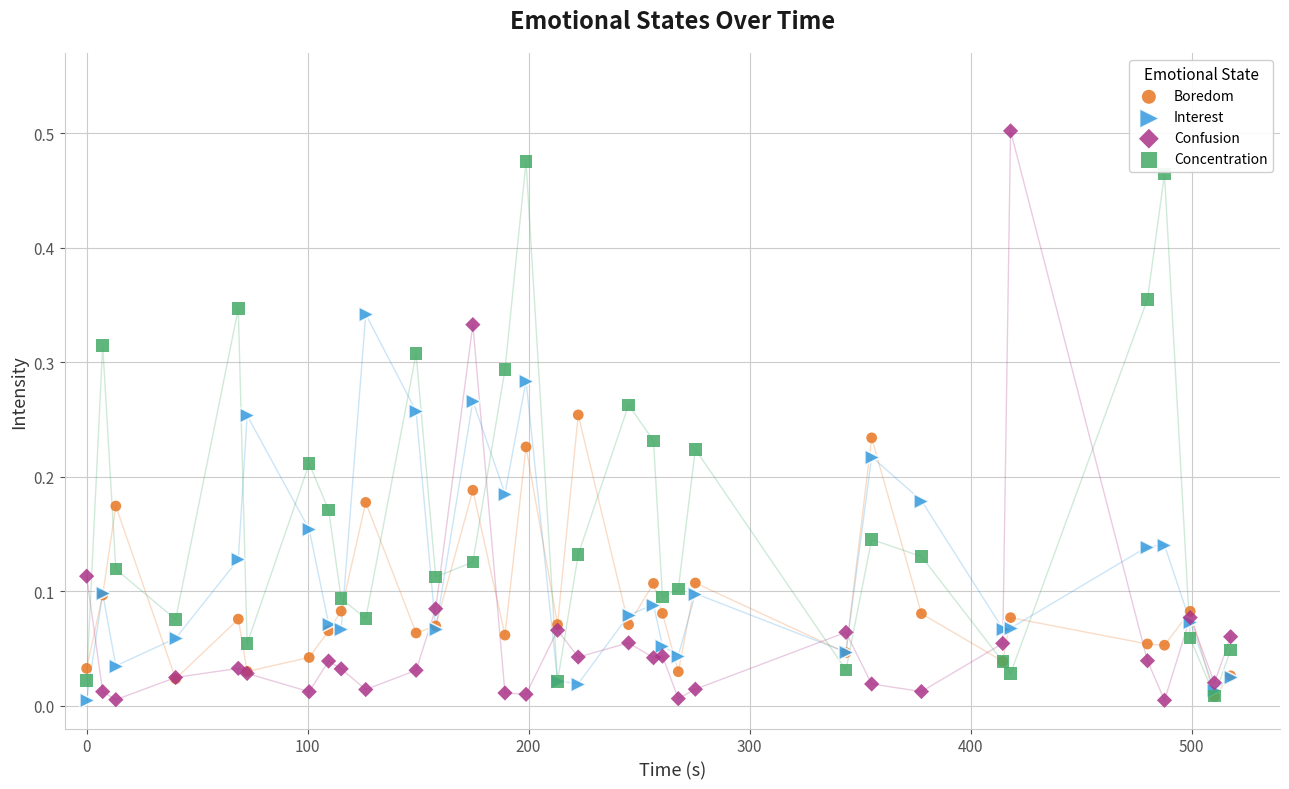

What are all the series names shown in the legend?

Boredom, Interest, Confusion, Concentration